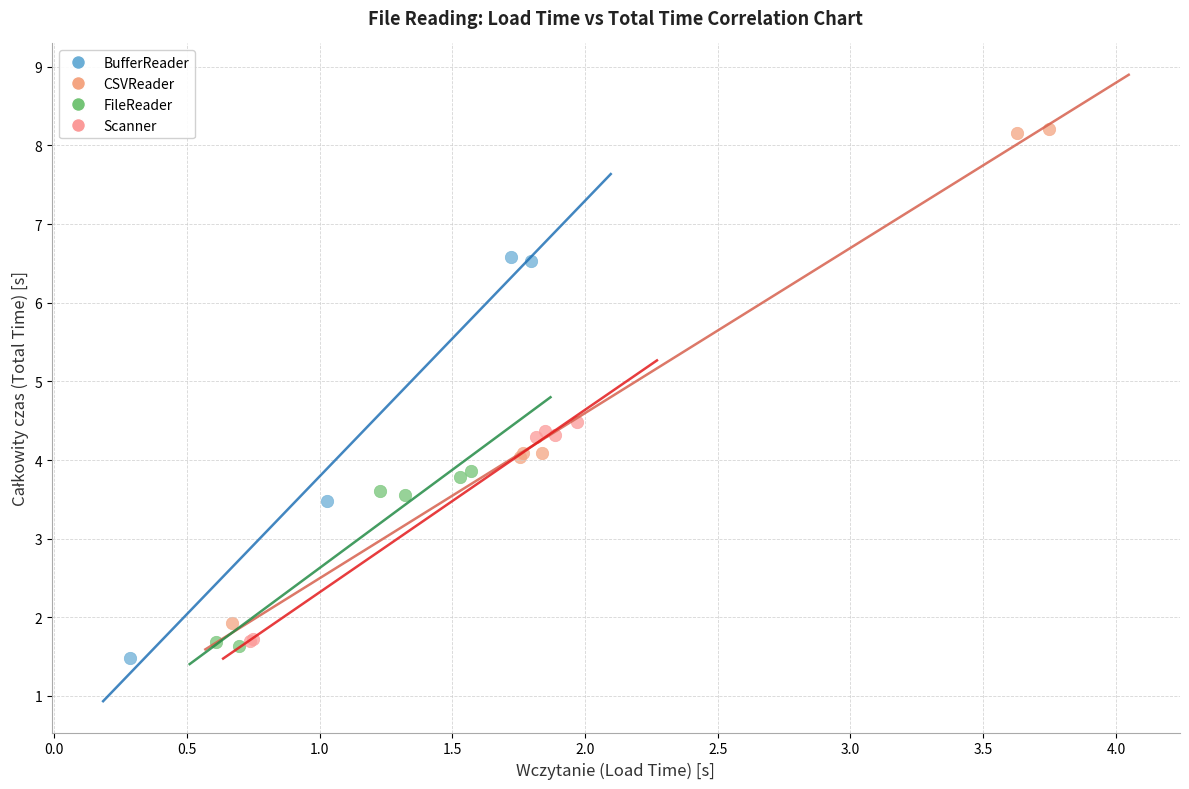

Which series contains the highest Y value?

CSVReader